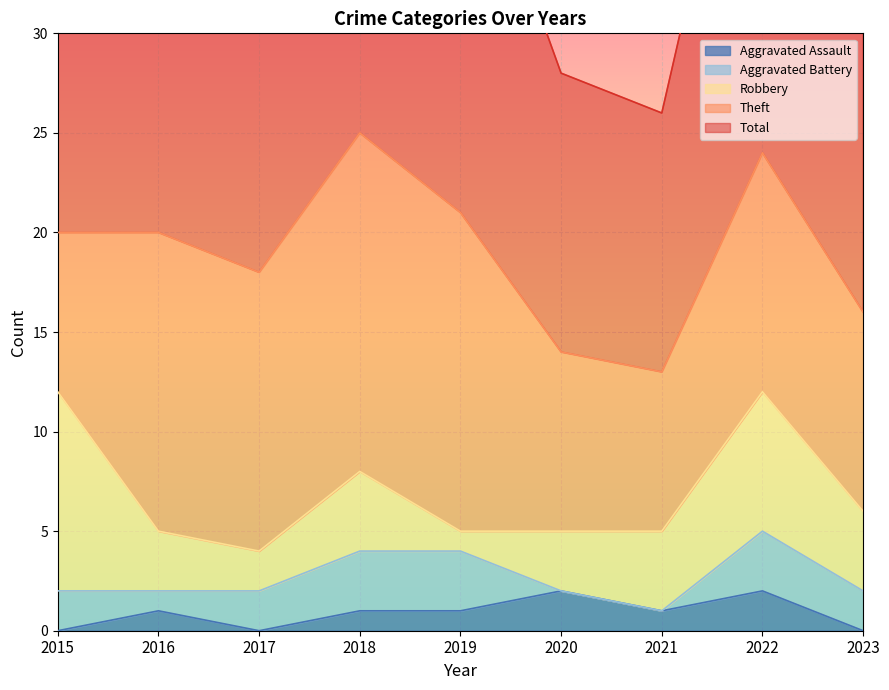

How many series are shown in this chart?

5